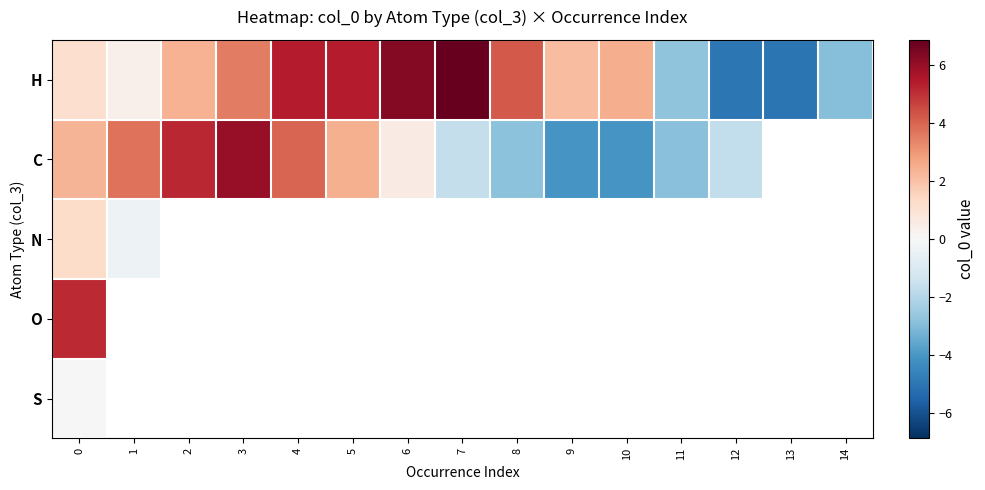

Between 13 and 4, which is larger?

4